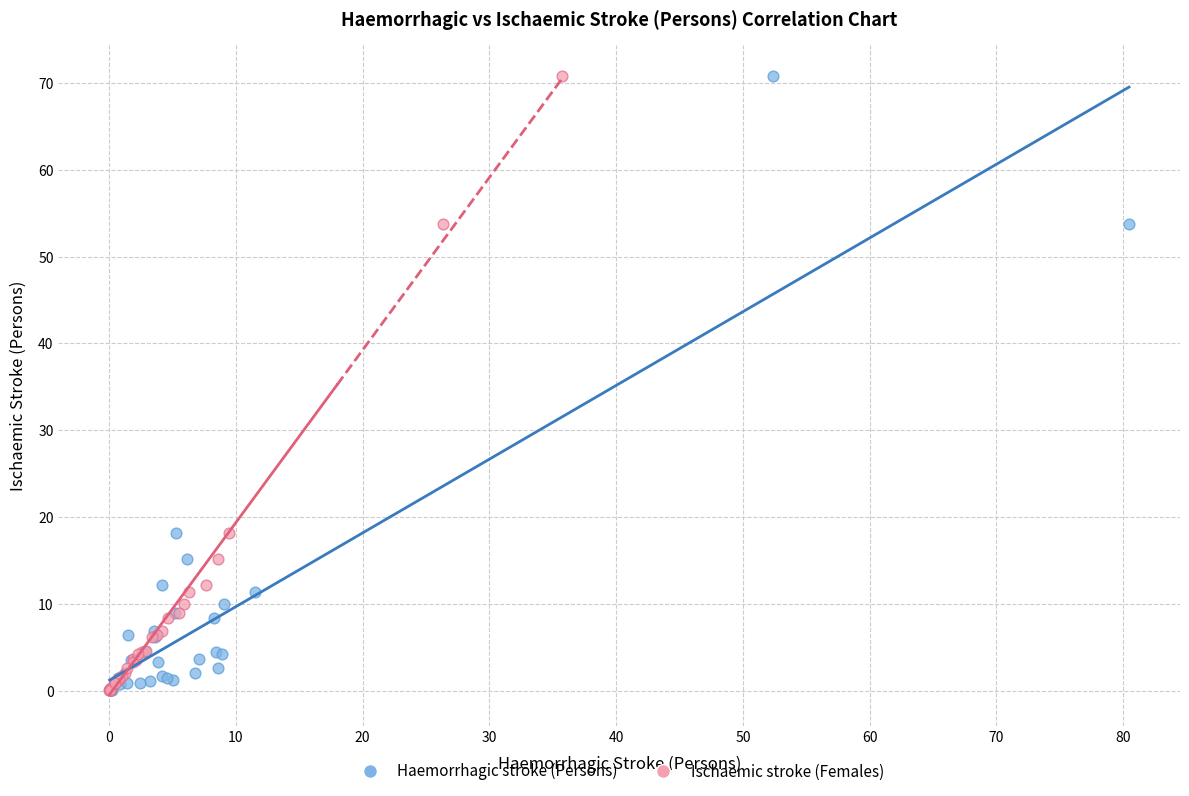

What are all the series names shown in the legend?

Haemorrhagic stroke (Persons), Ischaemic stroke (Females)